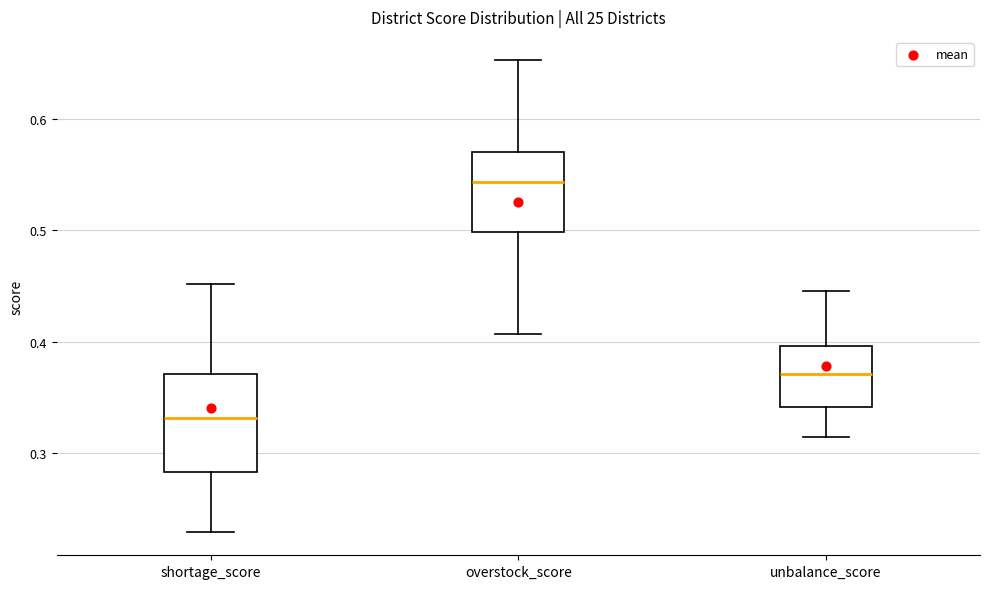

Which box has the highest median line?

overstock_score